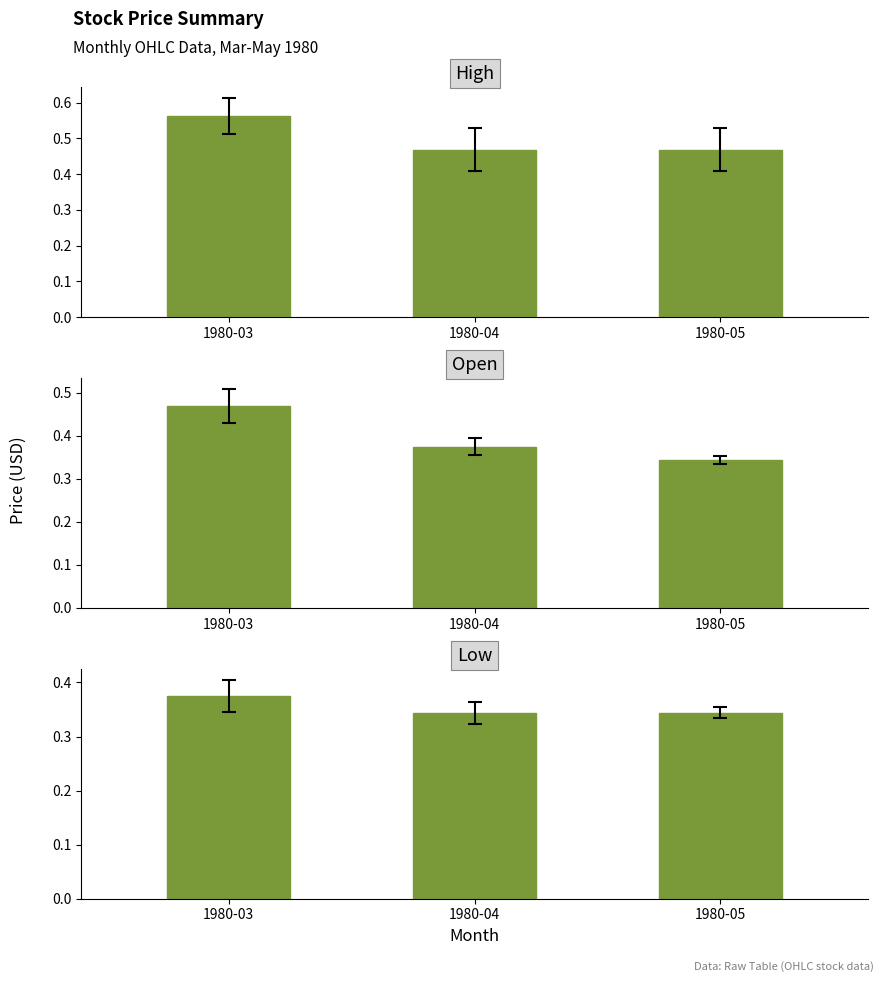

Rank the series by their average value, from lowest to highest.

Low, Open, High